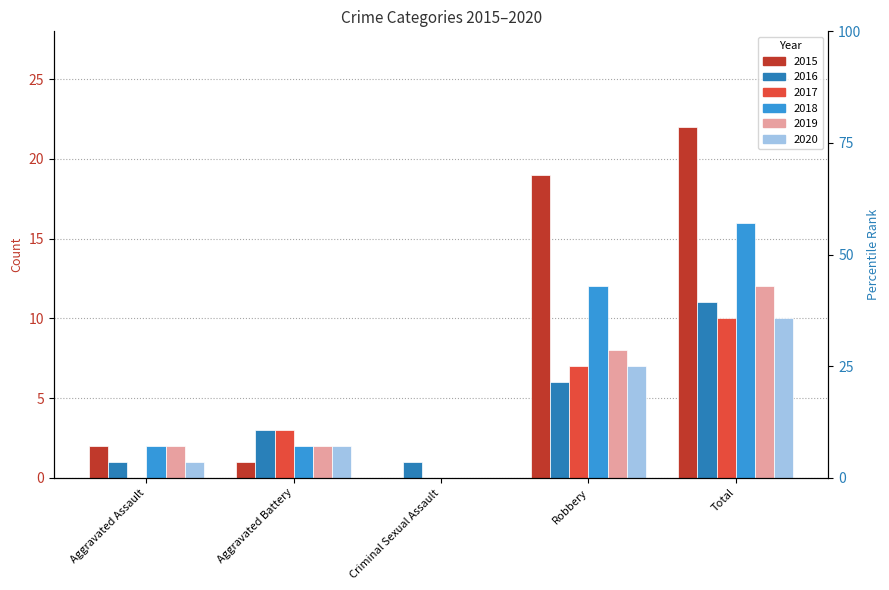

How many data points in 2017 are less than 3?

2